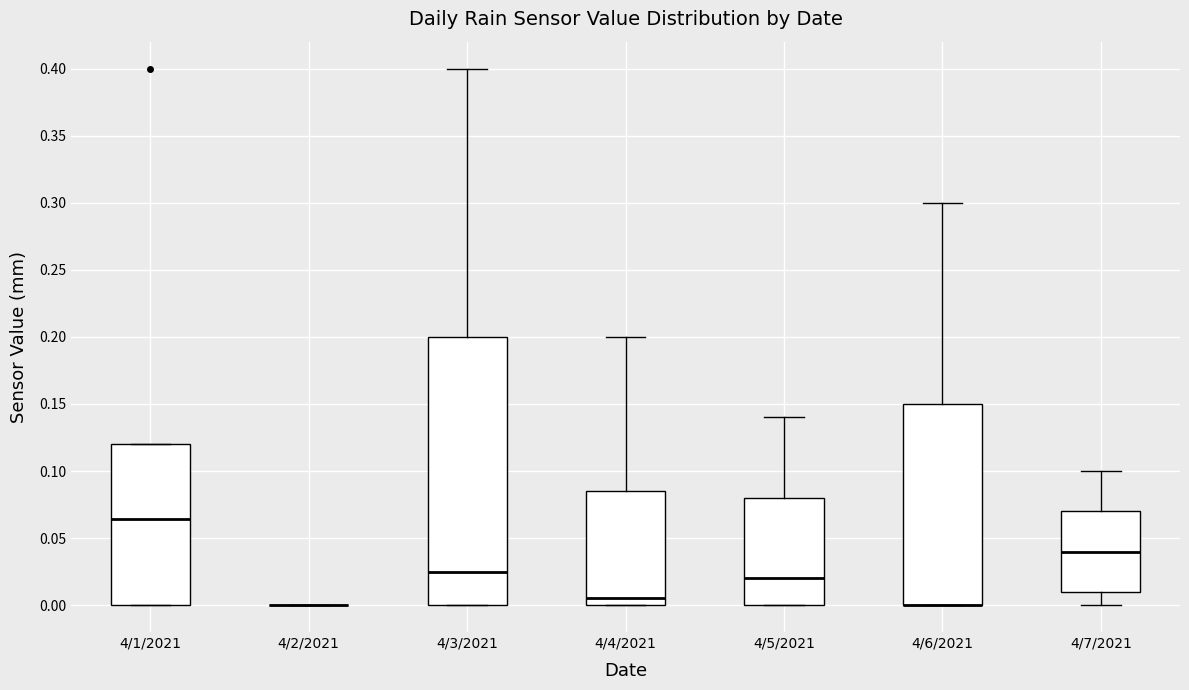

Which box is the tallest, from its lower edge to its upper edge?

4/3/2021